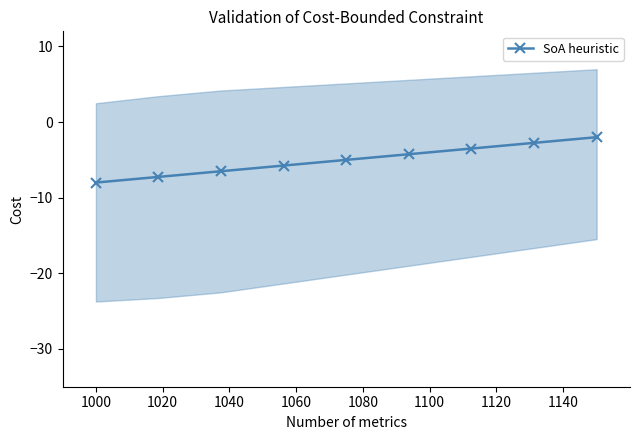

How many lines are shown in the chart?

1